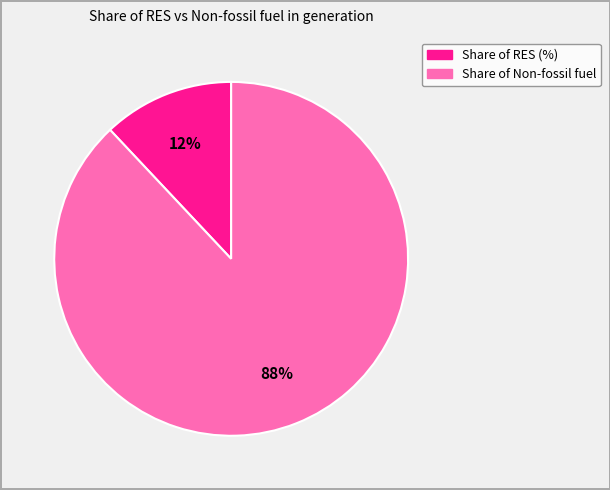

Is there any slice that represents more than half of the pie?

Yes